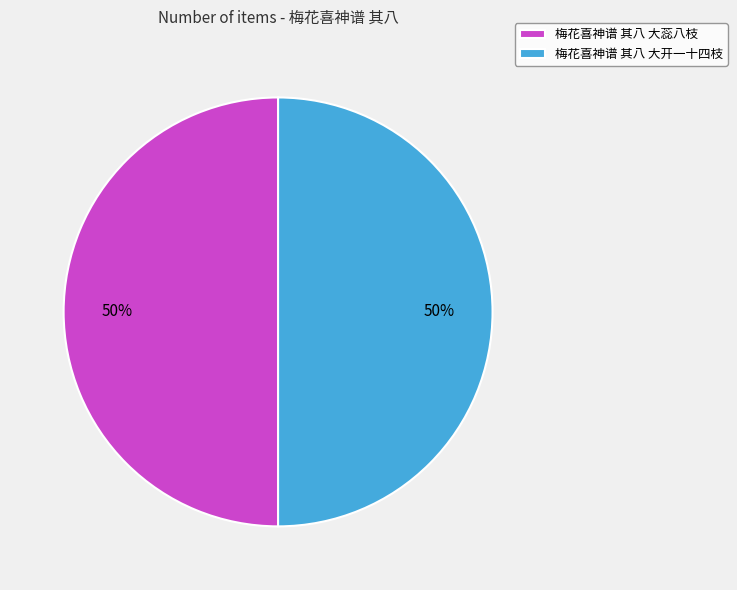

What is the ratio of the value at 梅花喜神谱 其八 大蕊八枝 to the value at 梅花喜神谱 其八 大开一十四枝?

1.0